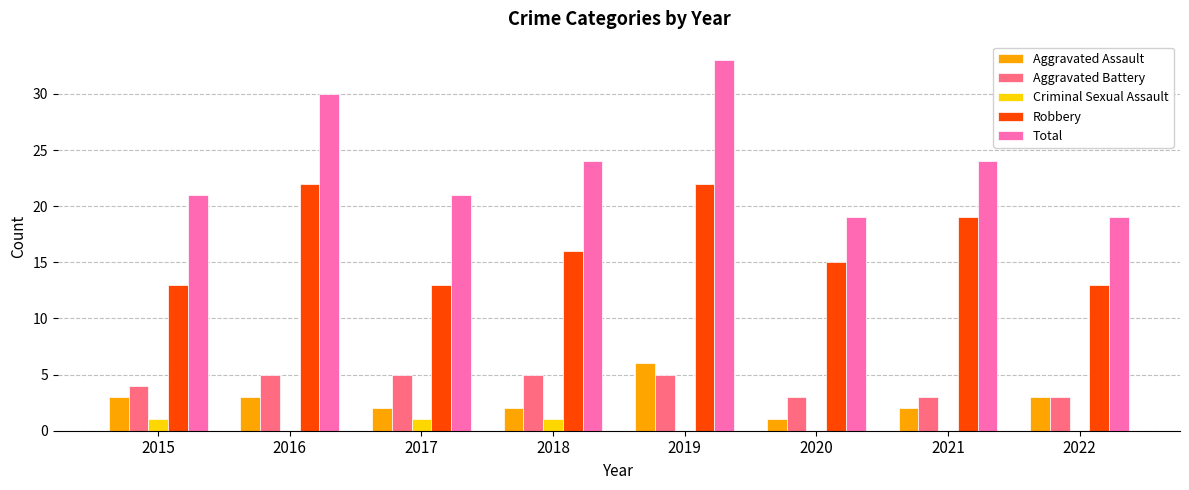

What is the sum of the Total values at 2022 and 2020?

38